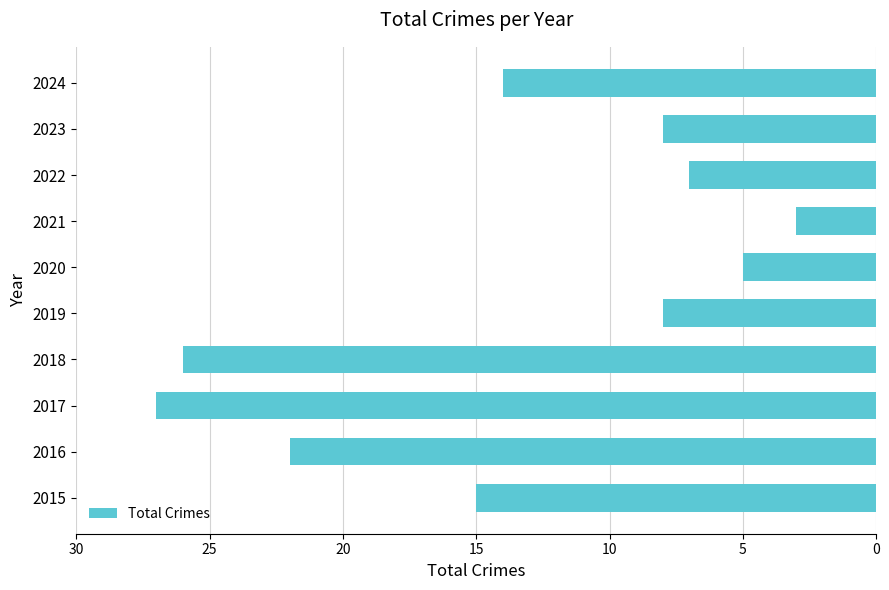

Are the bars horizontal?

Yes